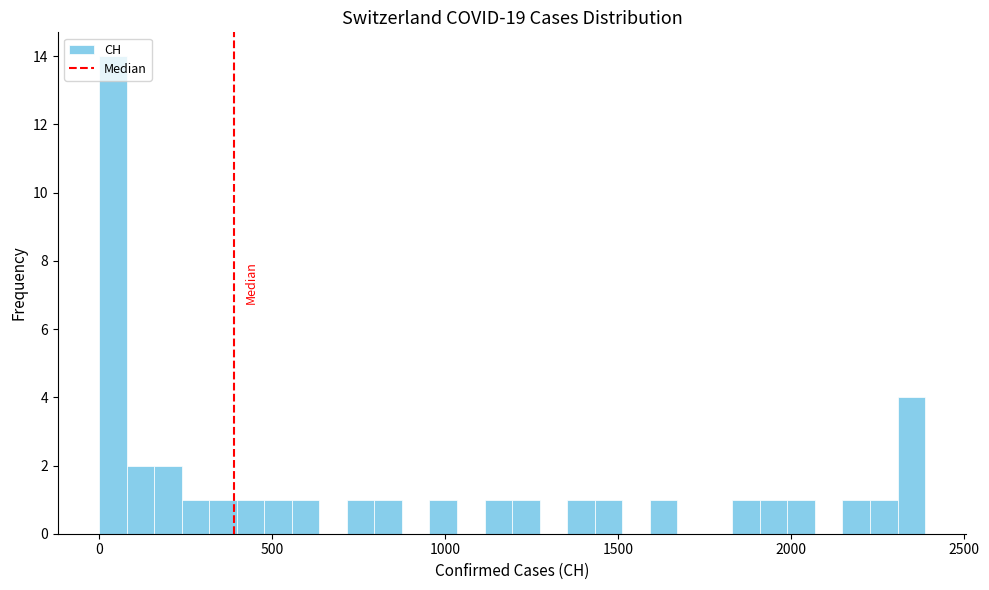

Around what value on the x-axis is the tallest bar? Give the approximate position of its centre, as read against the axis.

50